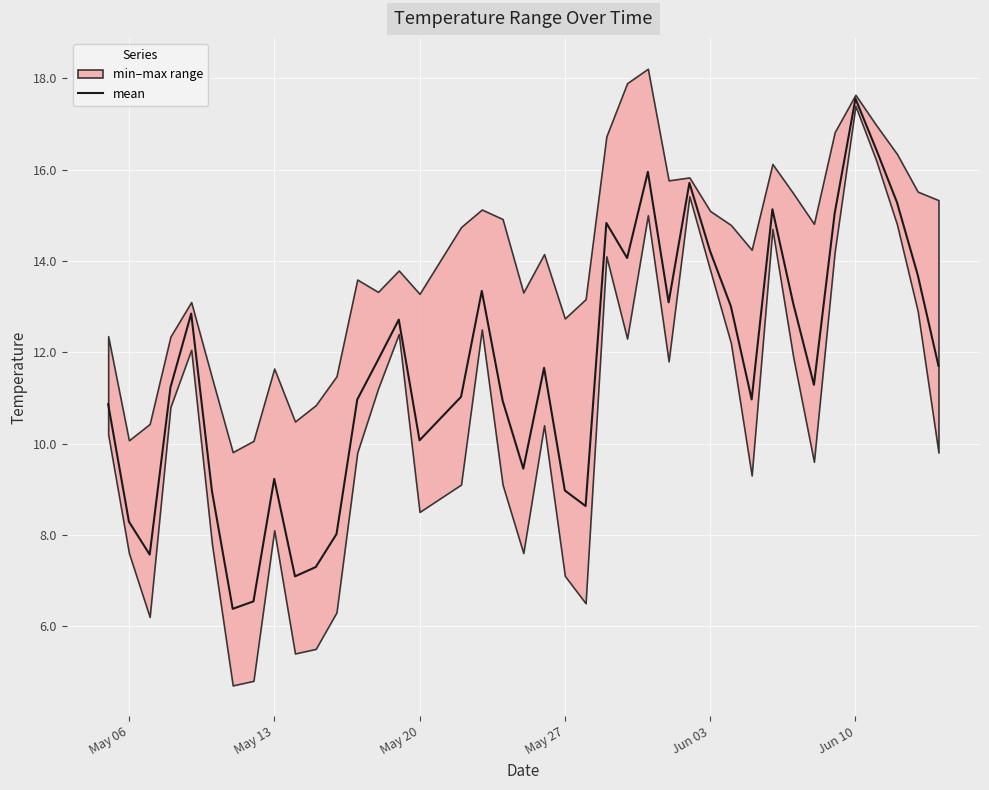

True or false: the data shows 9.2 at May 13.

True